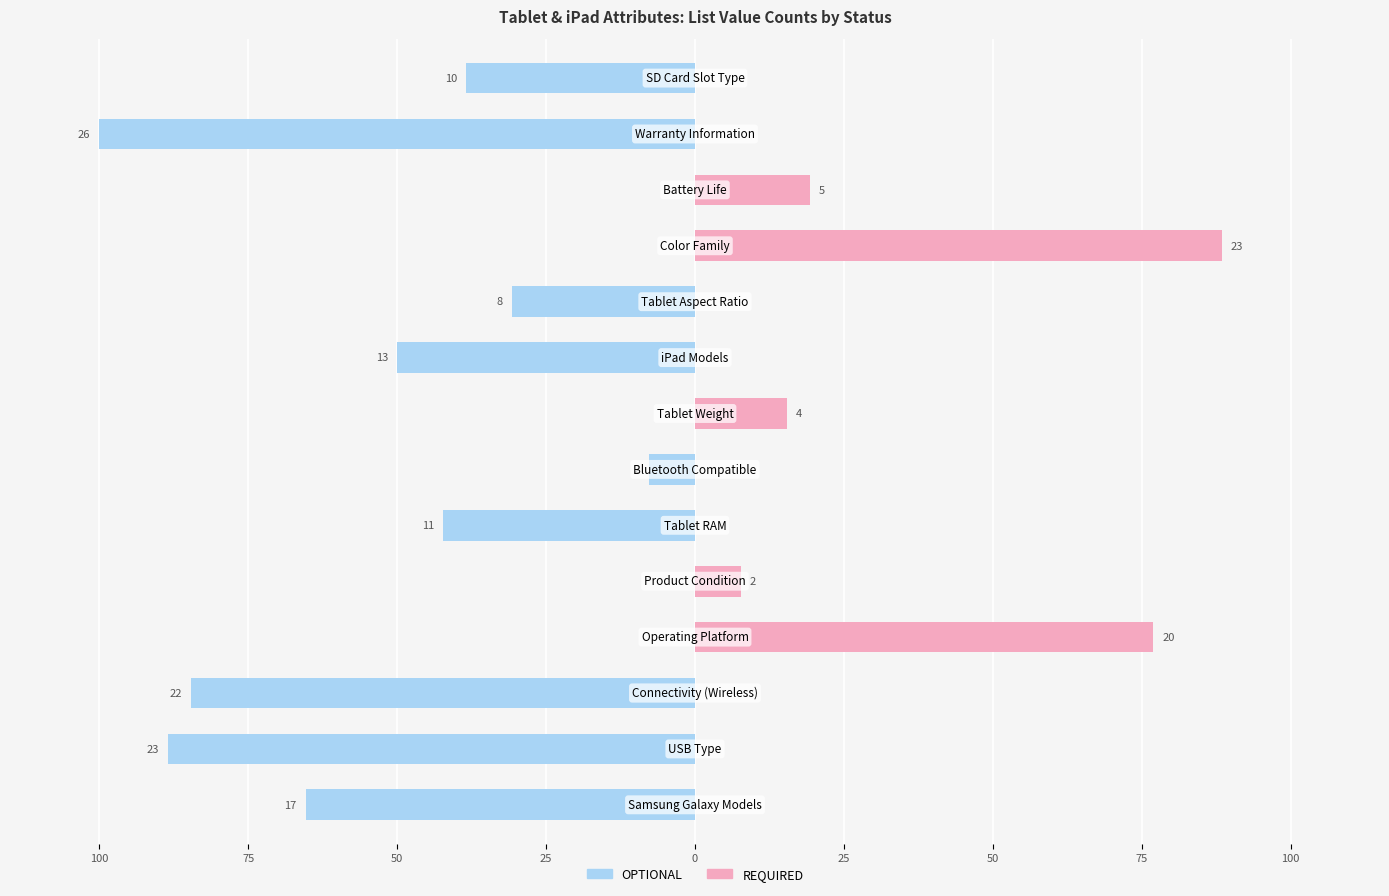

What is the lowest value of the OPTIONAL series?

-100.0